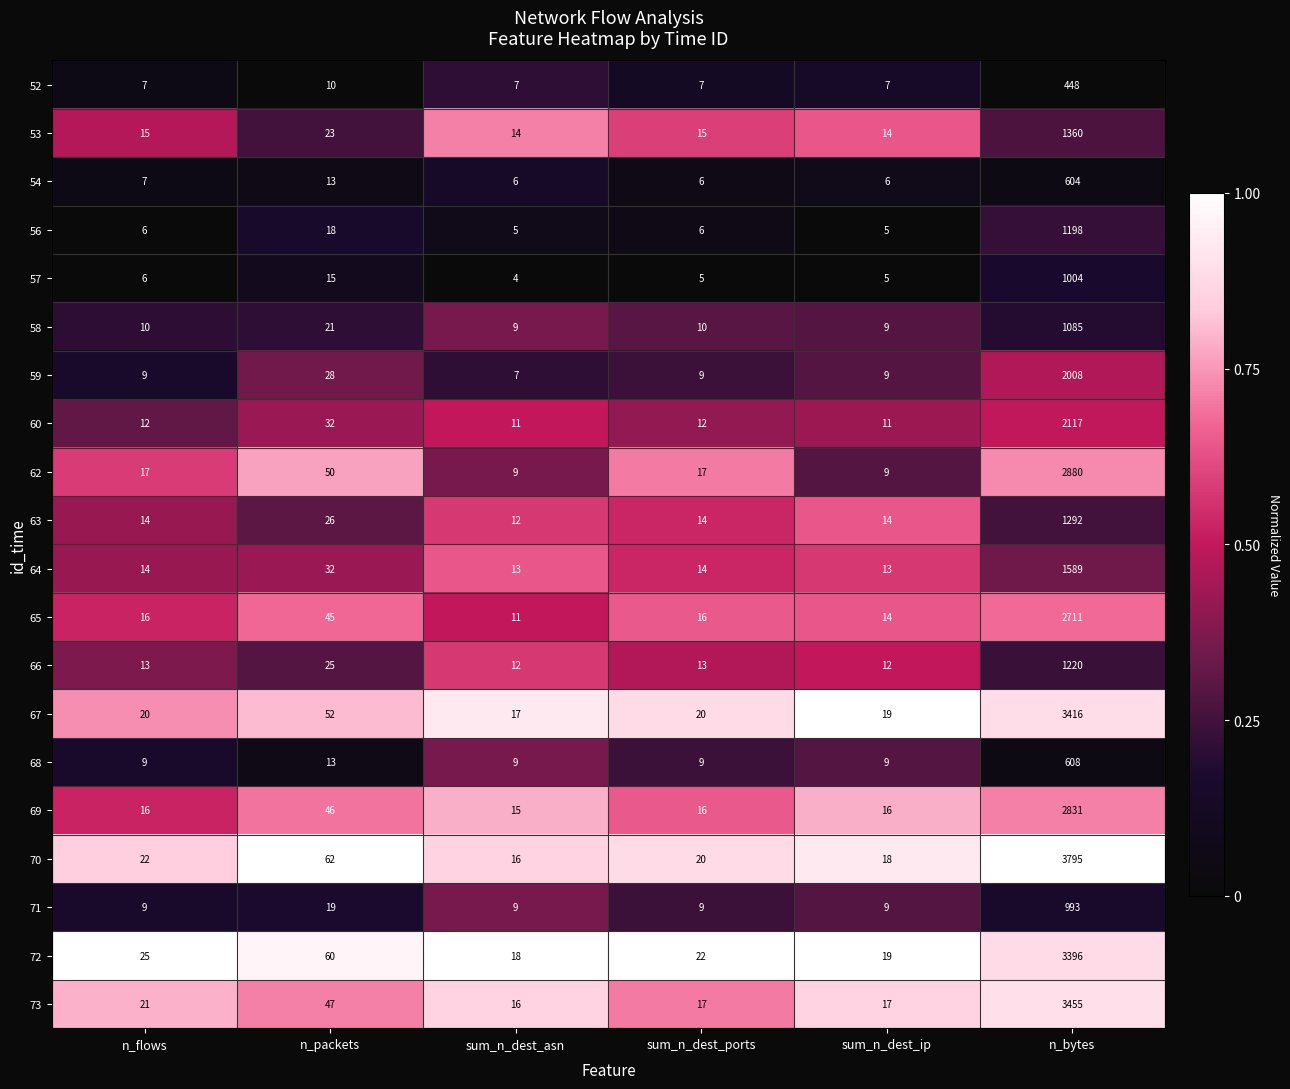

What is the maximum value shown in the chart?

3795